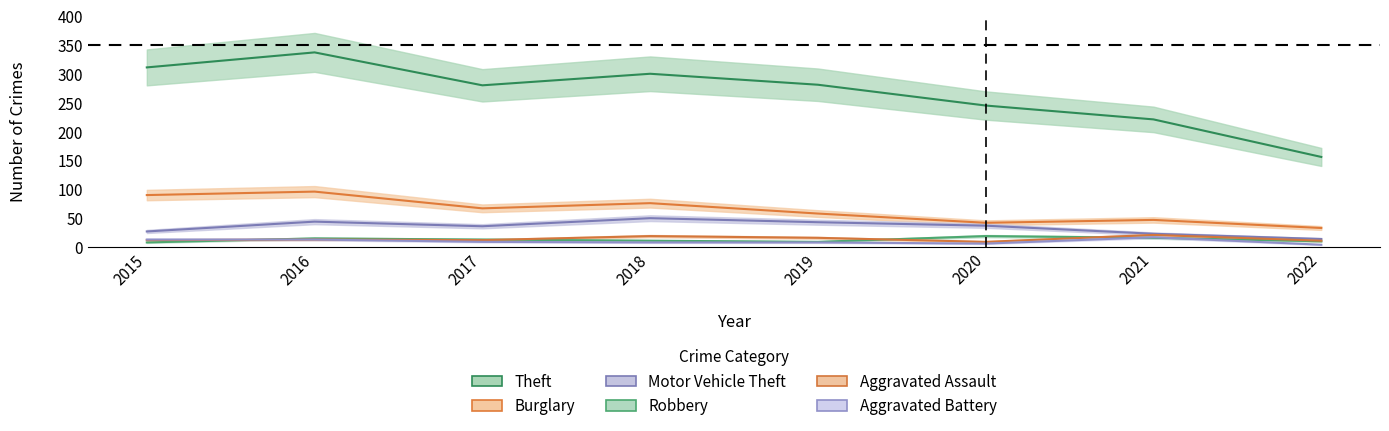

The value of Aggravated Battery at 2017 is 16. True or false?

False